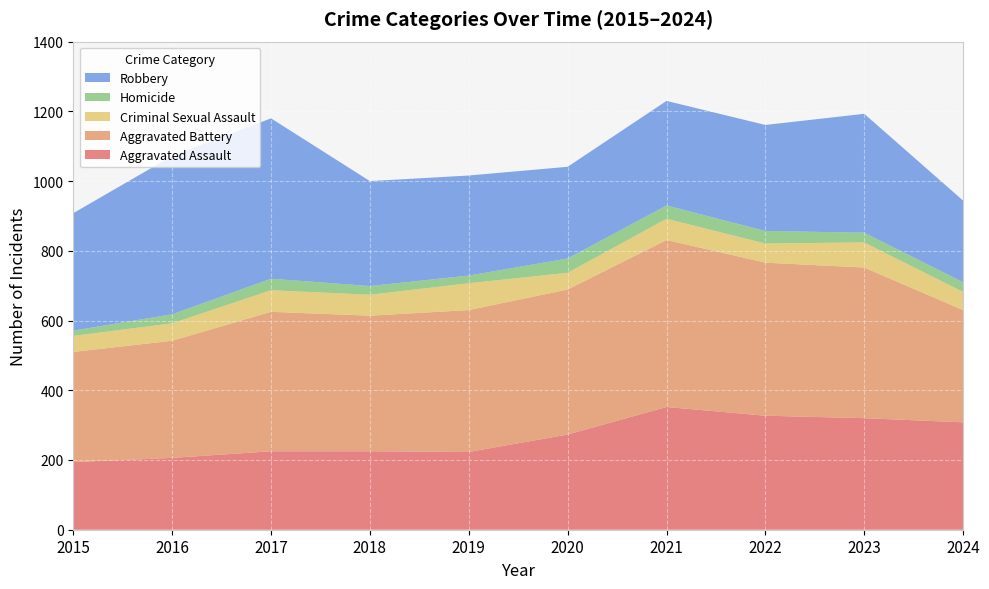

Reading left to right, what are all the values shown in this chart?

Aggravated Assault: 2015=194	2016=206	2017=225	2018=225	2019=223	2020=273	2021=352	2022=327	2023=320	2024=308
Aggravated Battery: 2015=316	2016=336	2017=400	2018=389	2019=407	2020=416	2021=479	2022=439	2023=432	2024=322
Criminal Sexual Assault: 2015=46	2016=50	2017=62	2018=60	2019=77	2020=48	2021=61	2022=55	2023=72	2024=52
Homicide: 2015=15	2016=26	2017=33	2018=25	2019=22	2020=41	2021=38	2022=36	2023=28	2024=28
Robbery: 2015=337	2016=454	2017=460	2018=301	2019=287	2020=263	2021=300	2022=304	2023=341	2024=234